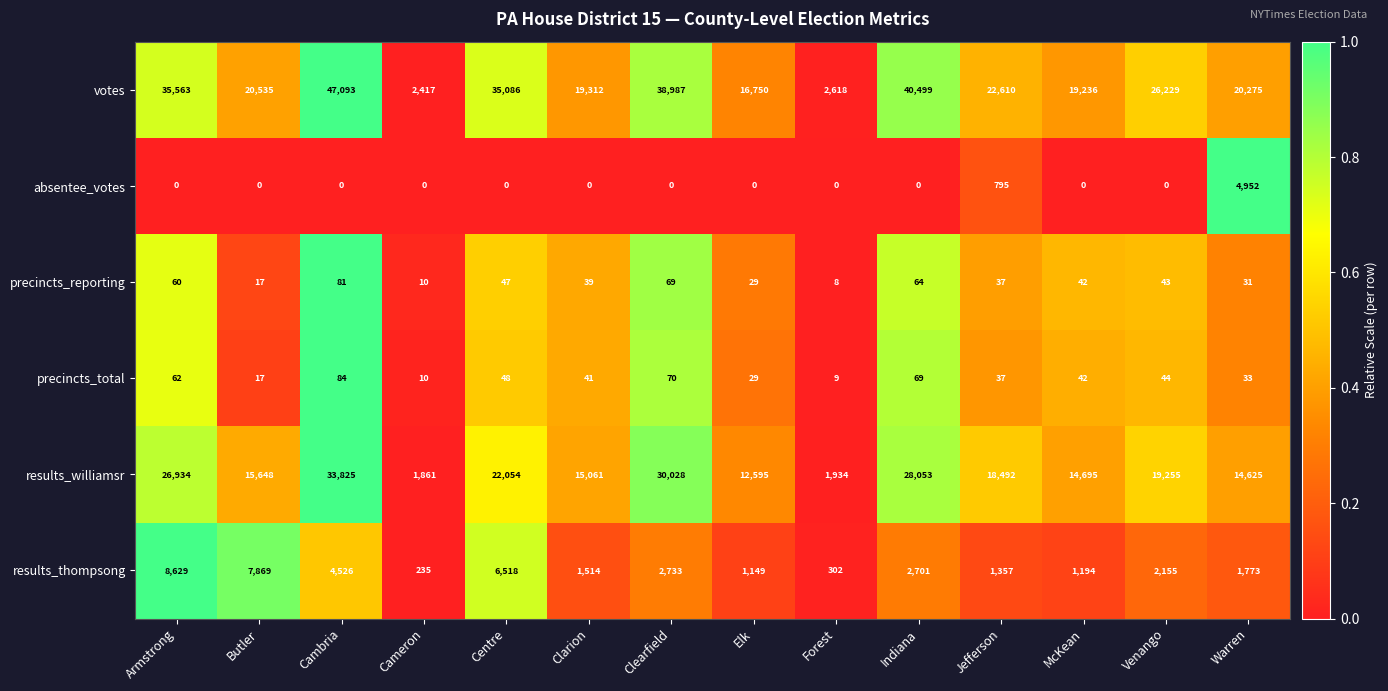

The value of precincts_reporting at Indiana is 113. True or false?

False